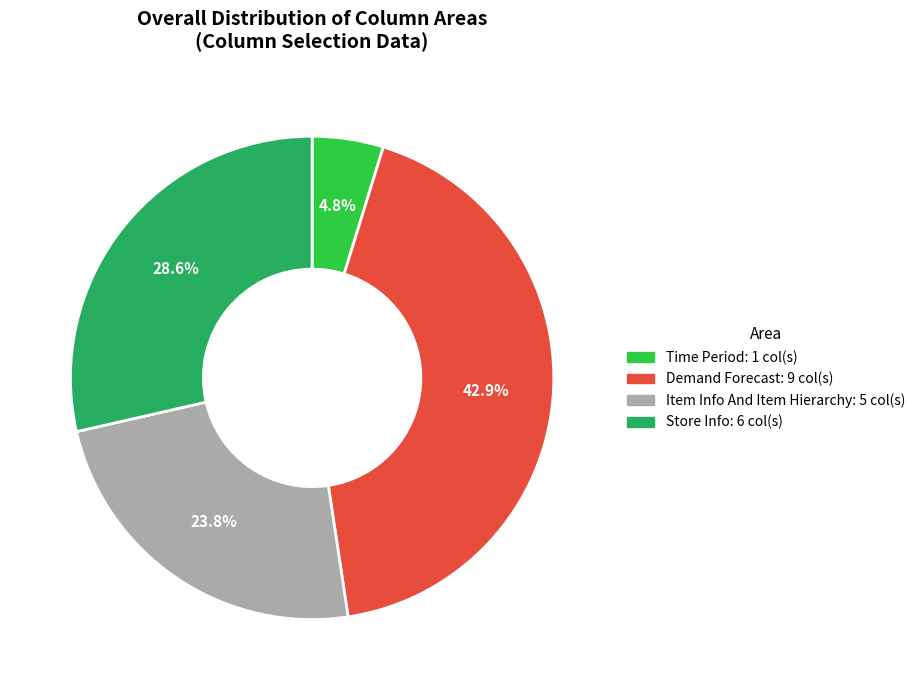

Is there any slice that represents more than half of the pie?

No